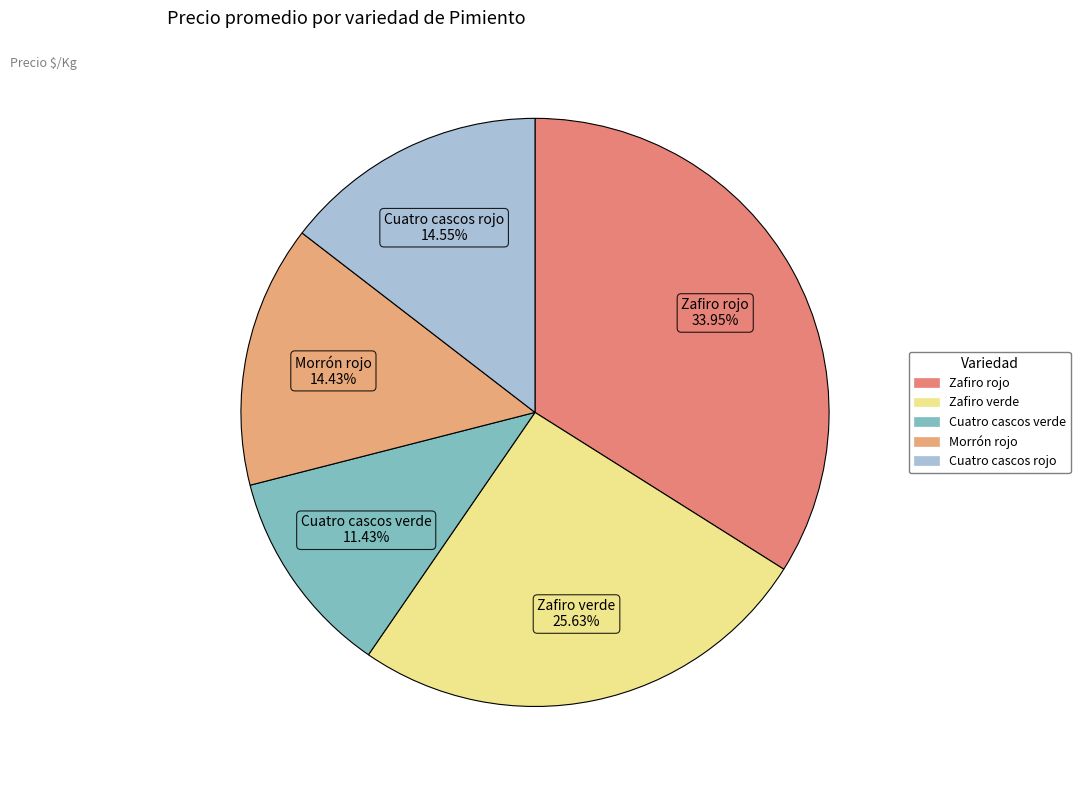

Count the number of slices in the pie.

5